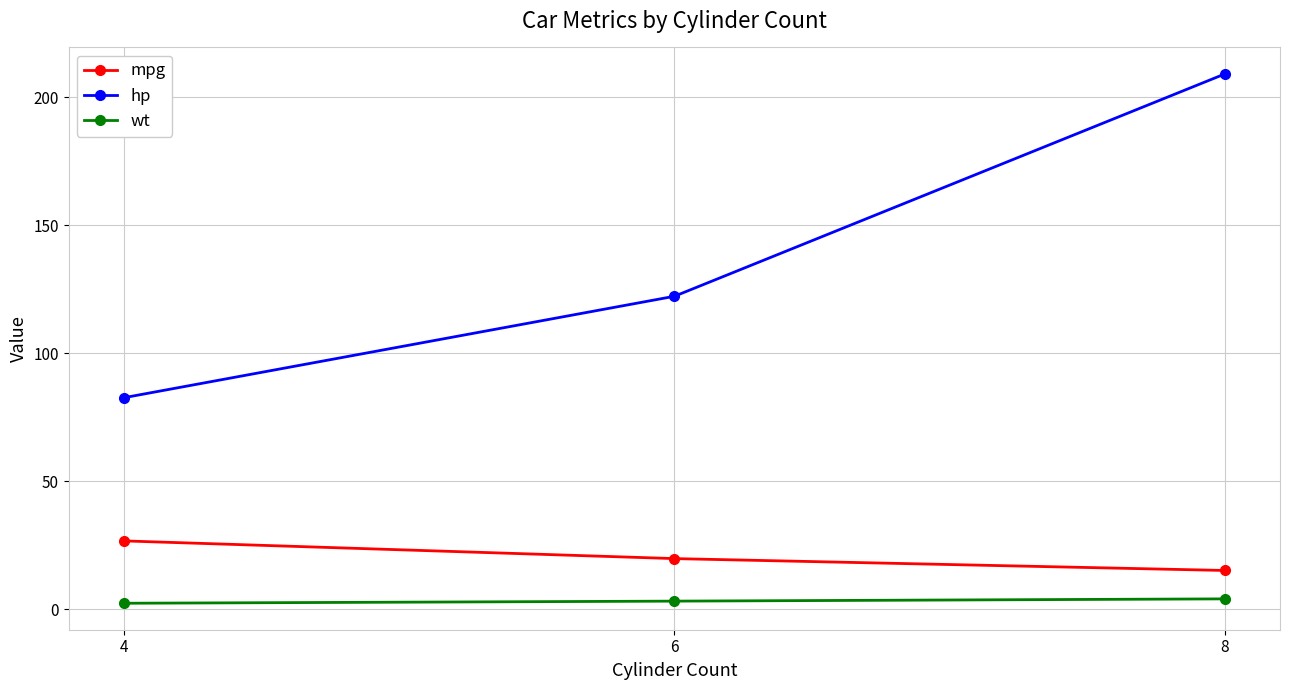

How many values in the mpg series are below 19?

1